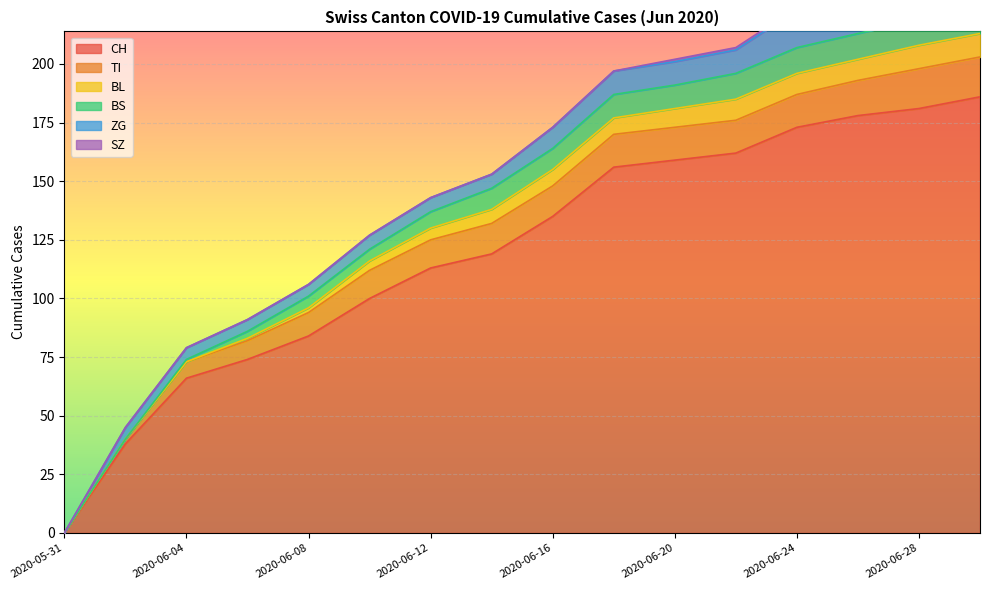

True or false: BL and CH cross at least once.

False